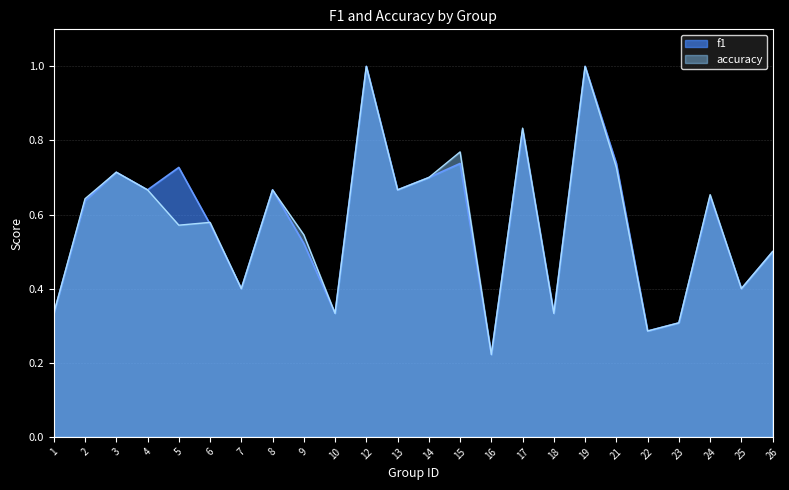

Reading left to right, extract all data points from this chart.

f1: 1=0.3	2=0.6	3=0.7	4=0.7	5=0.7	6=0.6	7=0.4	8=0.7	9=0.5	10=0.3	12=1.0	13=0.7	14=0.7	15=0.7	16=0.2	17=0.8	18=0.3	19=1.0	21=0.7	22=0.3	23=0.3	24=0.6	25=0.4	26=0.5
accuracy: 1=0.3	2=0.6	3=0.7	4=0.7	5=0.6	6=0.6	7=0.4	8=0.7	9=0.5	10=0.3	12=1.0	13=0.7	14=0.7	15=0.8	16=0.2	17=0.8	18=0.3	19=1.0	21=0.7	22=0.3	23=0.3	24=0.7	25=0.4	26=0.5